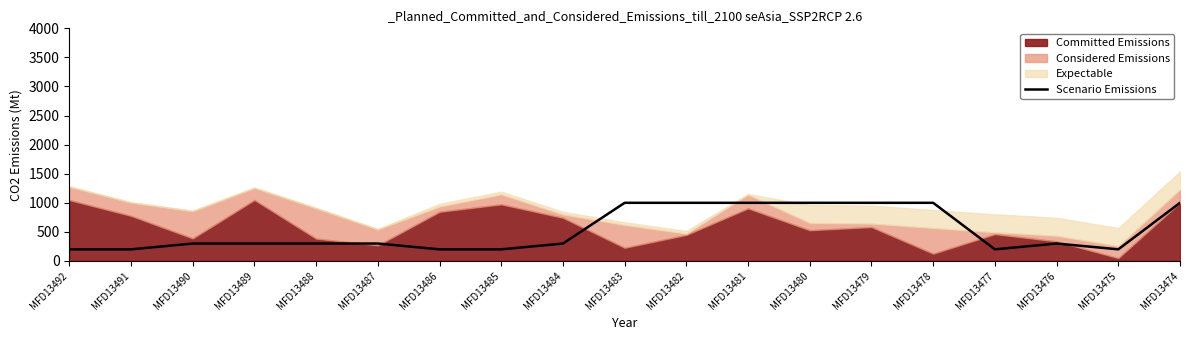

Reading left to right, what are all the values shown in this chart?

MFD13492=200.0	MFD13491=200.0	MFD13490=300.0	MFD13489=300.0	MFD13488=300.0	MFD13487=300.0	MFD13486=200.0	MFD13485=200.0	MFD13484=300.0	MFD13483=1000.0	MFD13482=1000.0	MFD13481=1000.0	MFD13480=1000.0	MFD13479=1000.0	MFD13478=1000.0	MFD13477=200.0	MFD13476=300.0	MFD13475=200.0	MFD13474=1000.0